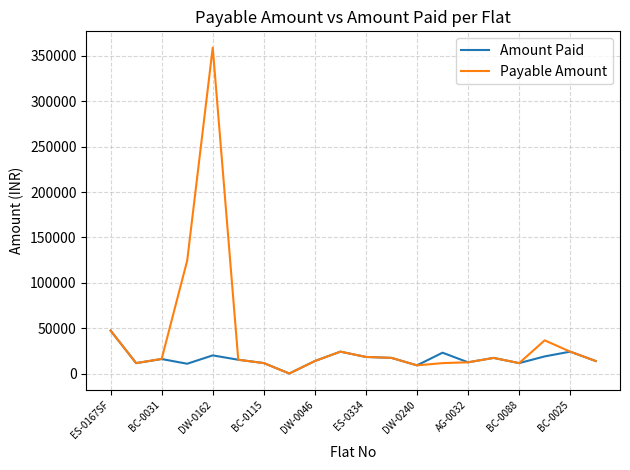

Does the chart have visible grid lines?

Yes